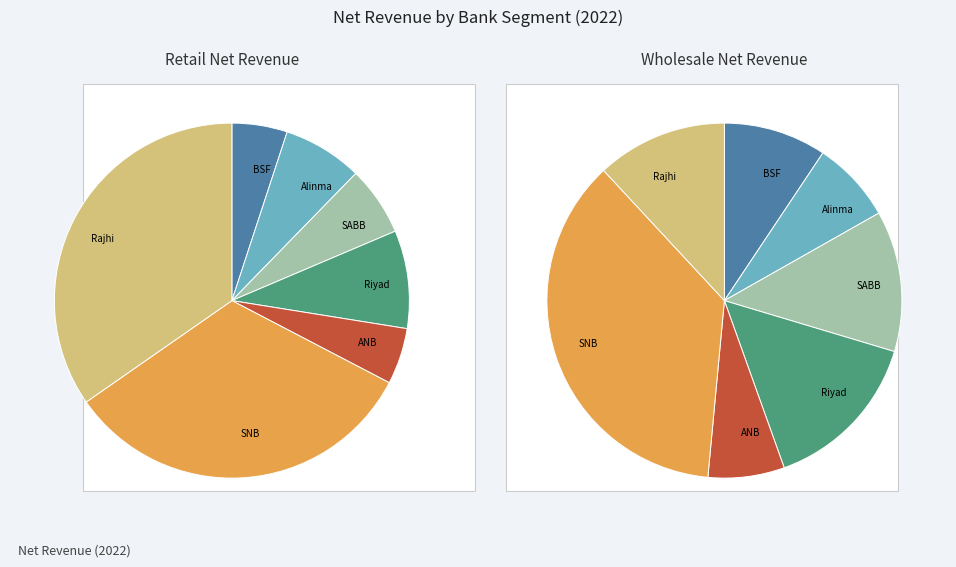

What percentage is the Alinma slice, to the nearest percent?

7%